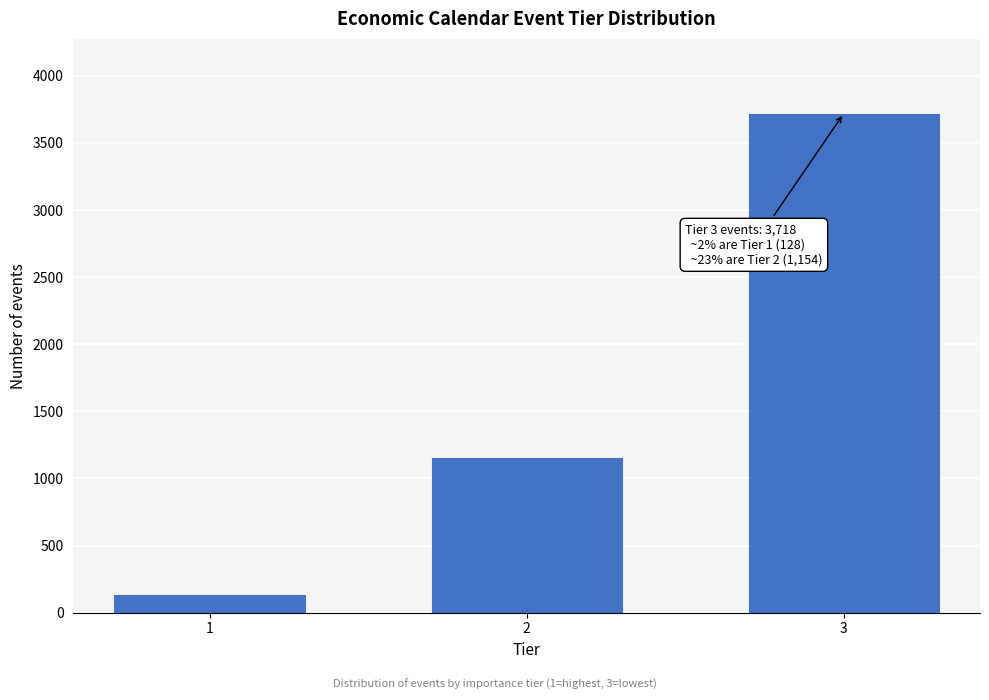

Reading left to right, extract all data points from this chart.

128	1154	3718